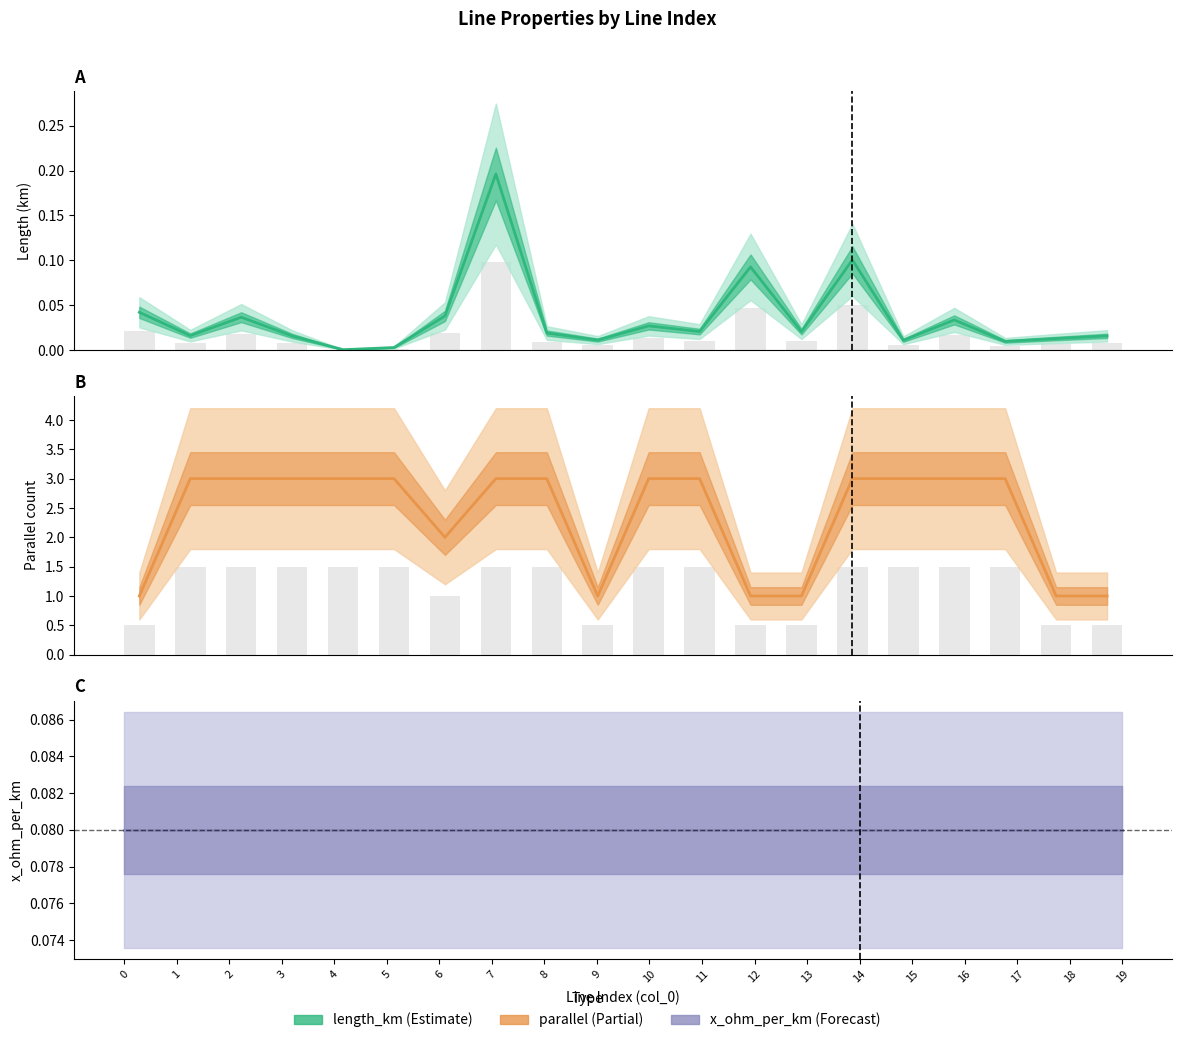

How many parallel values are between 1 and 3?

20